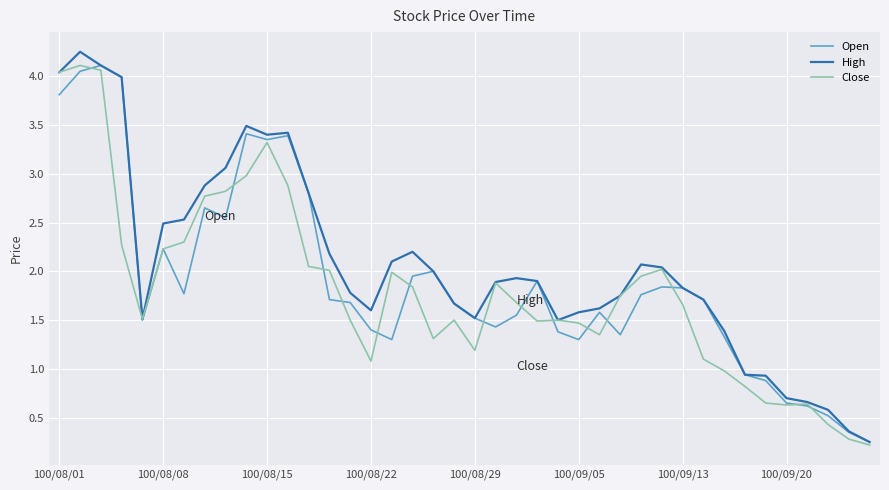

At how many categories does at least one series exceed 0?

40